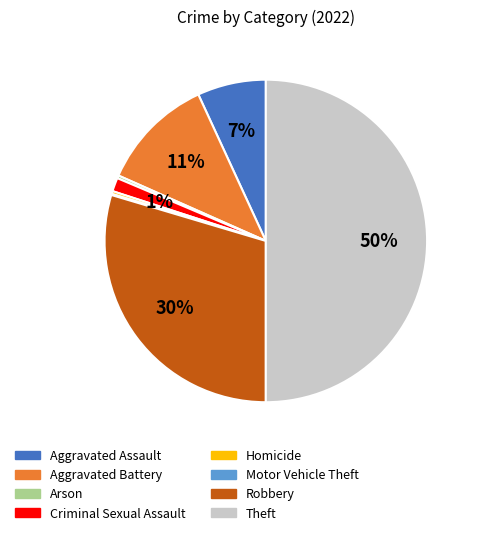

Between Theft and Criminal Sexual Assault, which is larger?

Theft